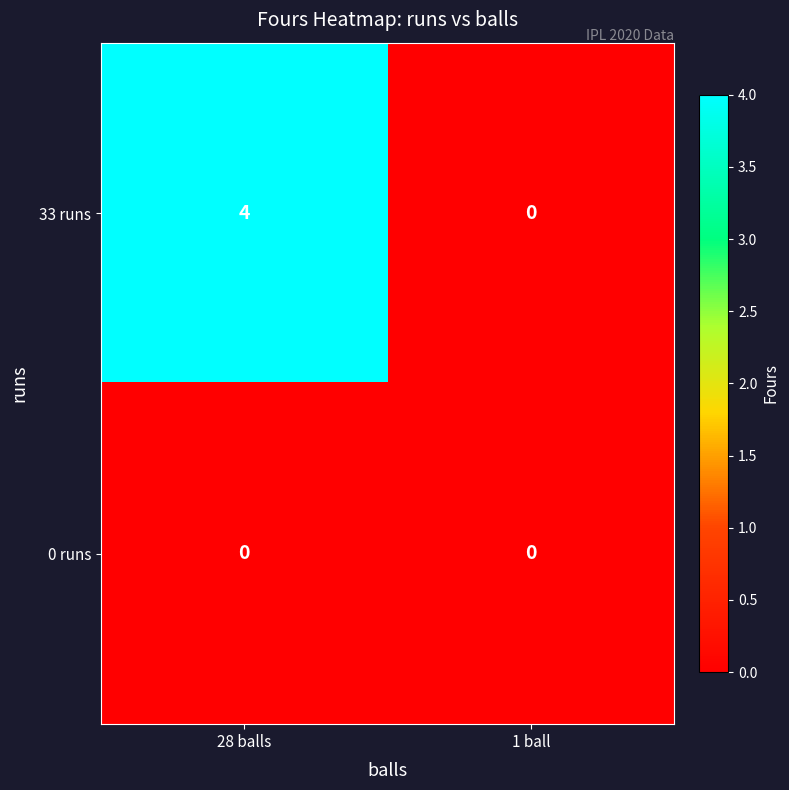

Rank the series by their average value, from lowest to highest.

0 runs, 33 runs